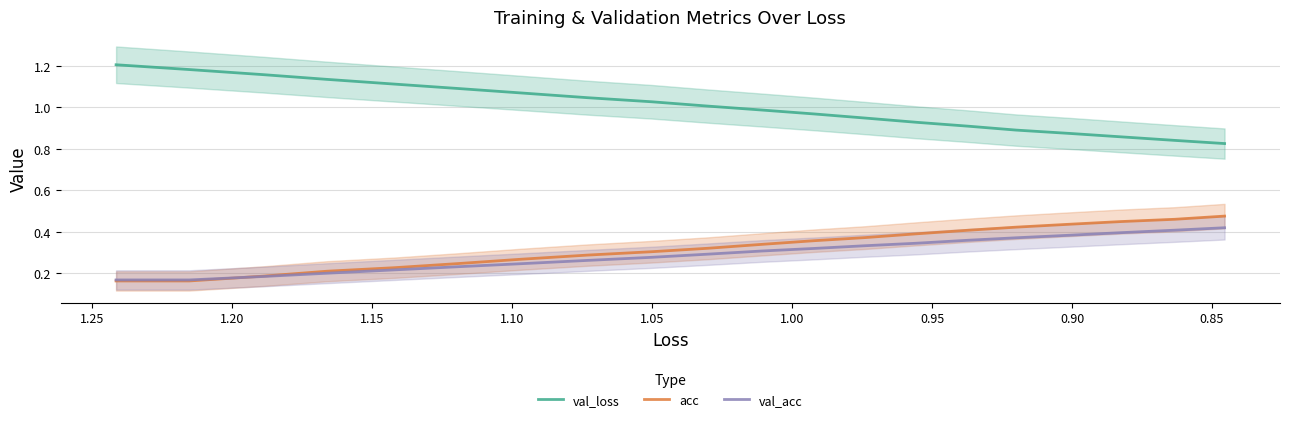

What are all the series names shown in the legend?

val_loss, acc, val_acc